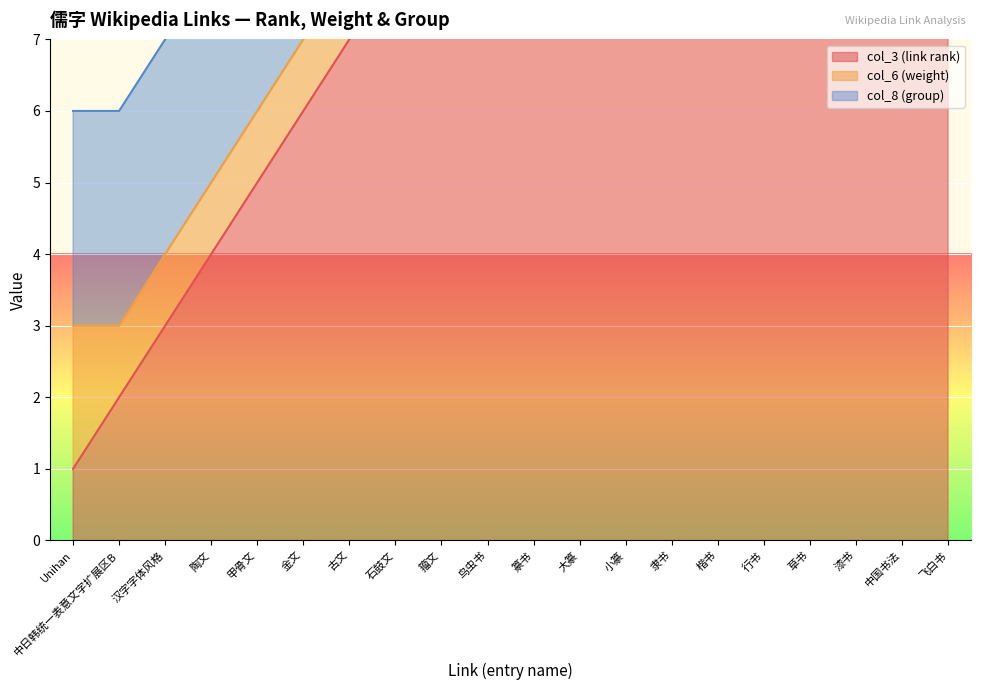

At how many categories does at least one series exceed 18?

2